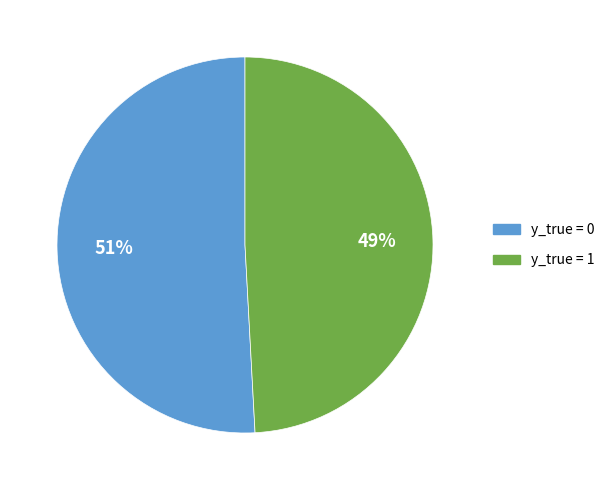

Which slice represents more than half of the pie?

y_true = 0